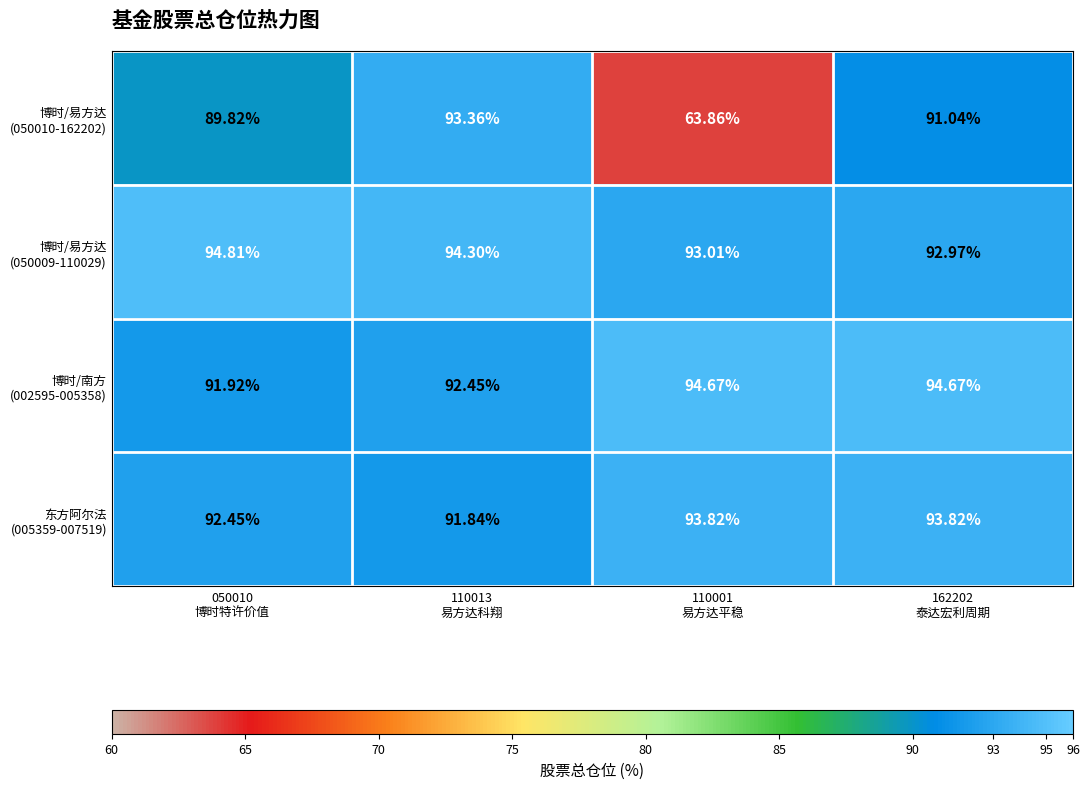

How many data points does each series have?

4